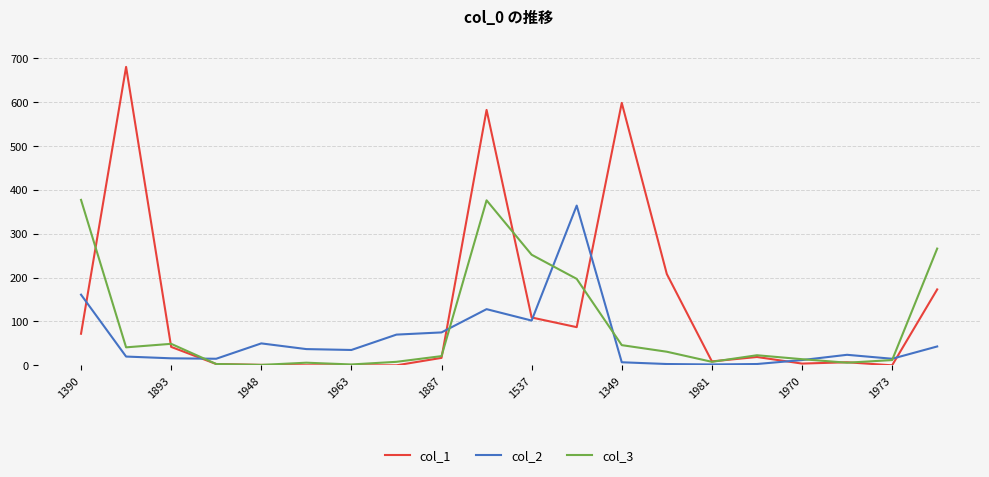

What is the greatest value displayed?

680